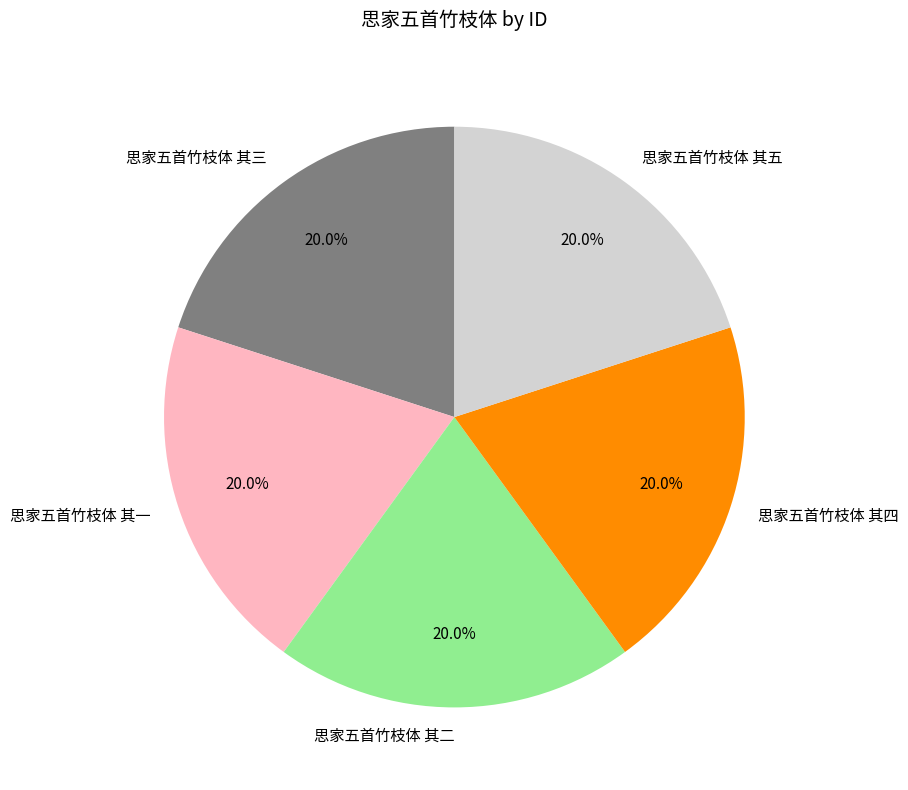

Approximately how many times larger is the value at 思家五首竹枝体 其四 compared to 思家五首竹枝体 其一?

1.0